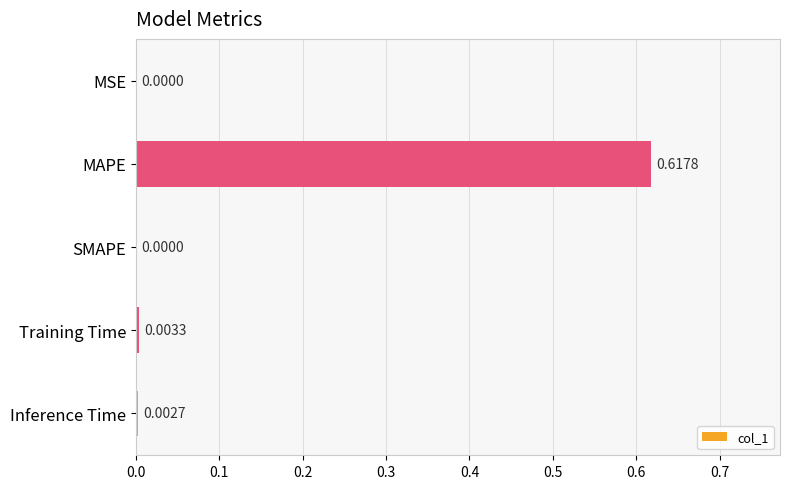

Does the chart contain stacked bars?

No